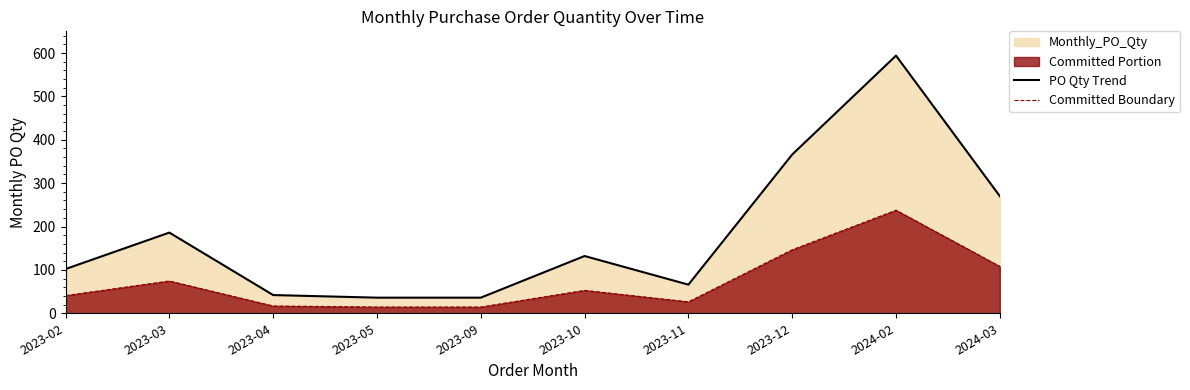

Is it true that PO Qty Trend equals 102.0 at 2023-02?

True